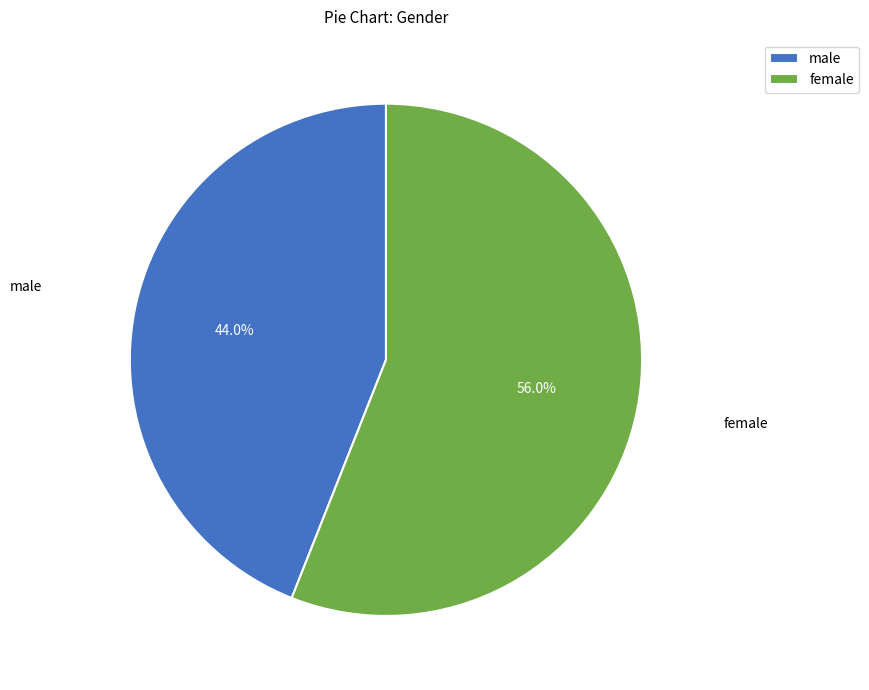

Is female the majority of the pie?

Yes